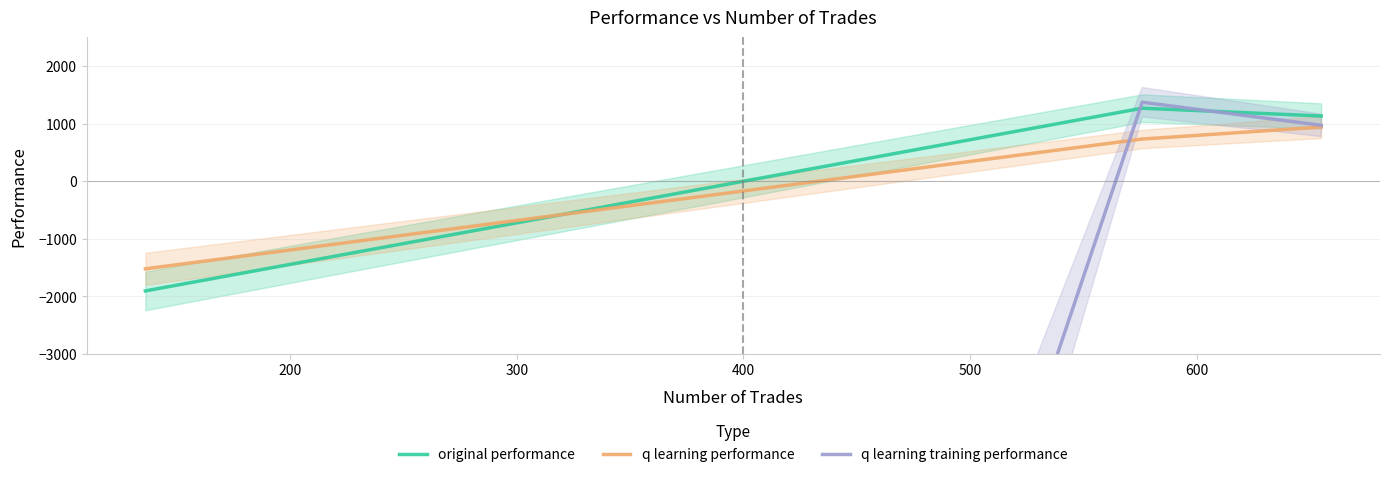

What is the lowest value of the original performance series?

-1905.2